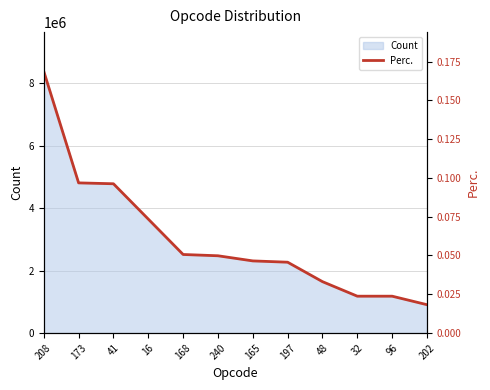

Does the chart have visible grid lines?

Yes